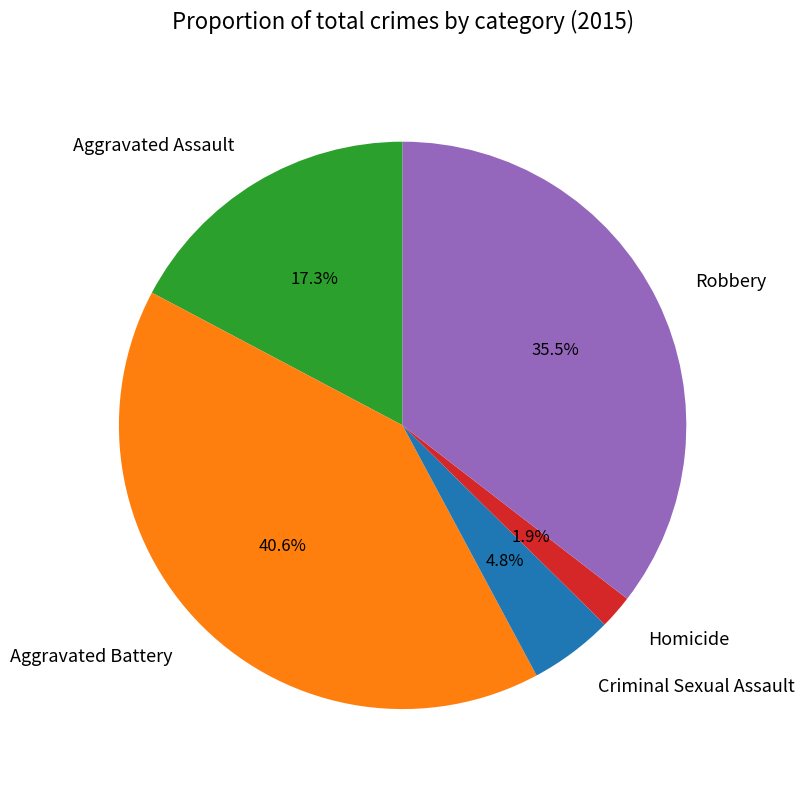

To the nearest percent, what percentage of the pie is Aggravated Assault?

17%